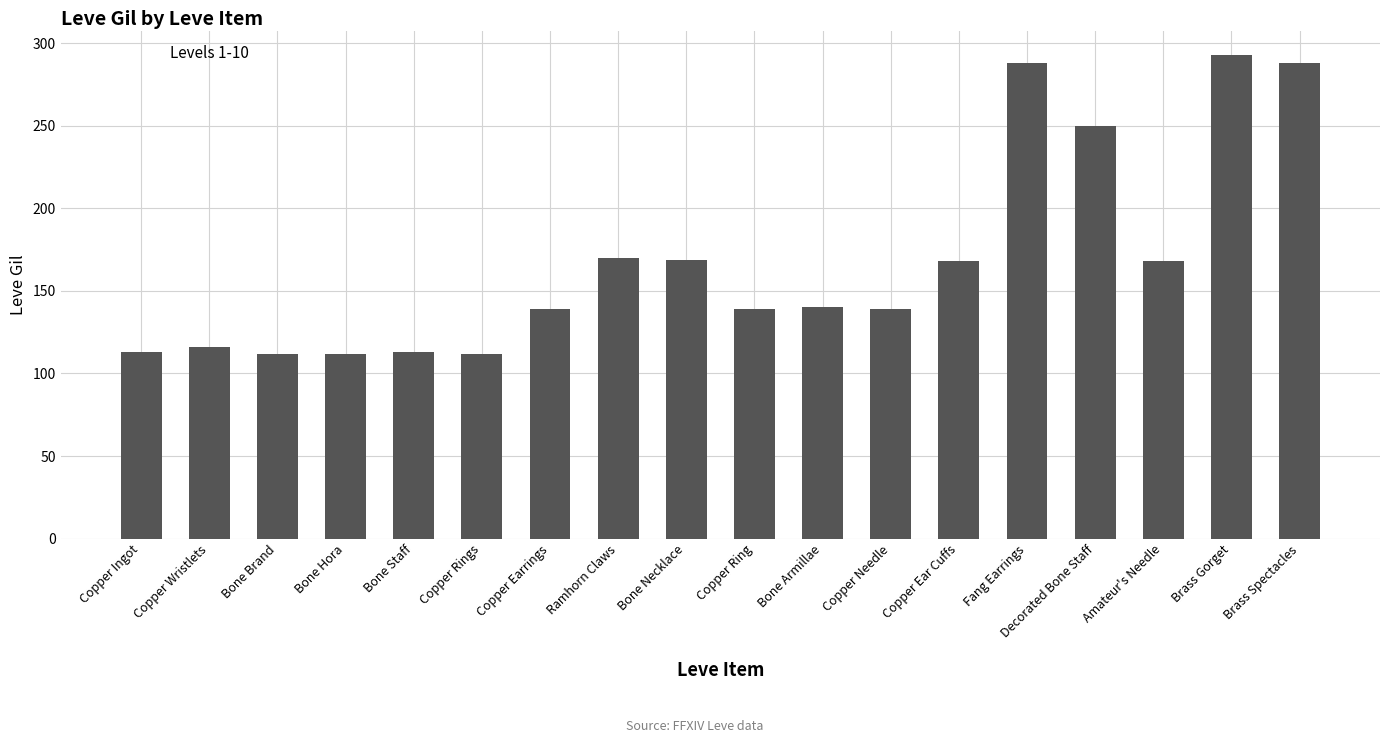

True or false: the data shows 288 at Brass Spectacles.

True